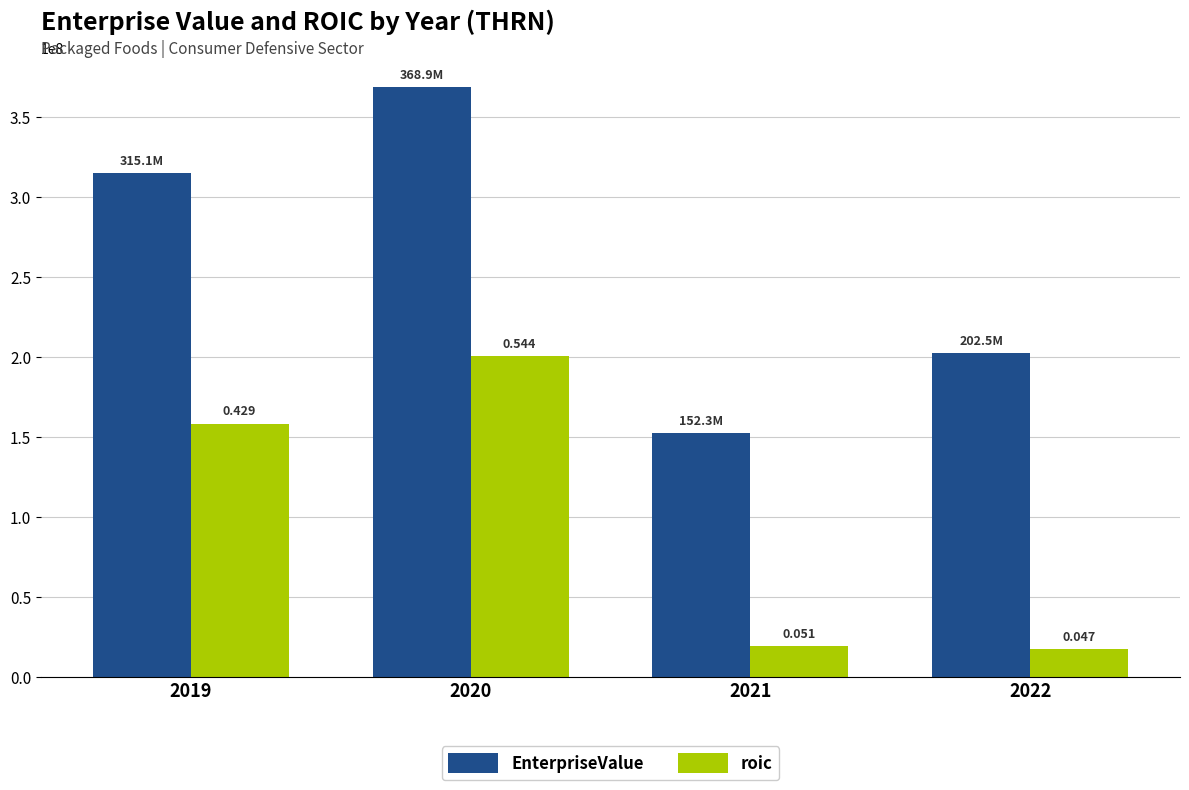

Is it true that EnterpriseValue equals 107101104.6 at 2019?

False